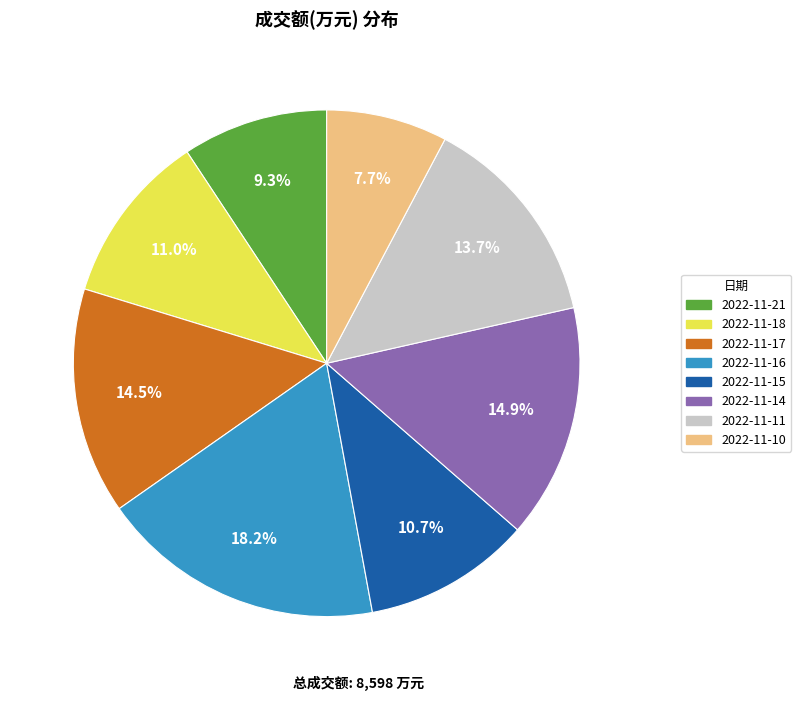

To the nearest percent, what is the difference between the 2022-11-11 and 2022-11-14 slice percentages?

1%